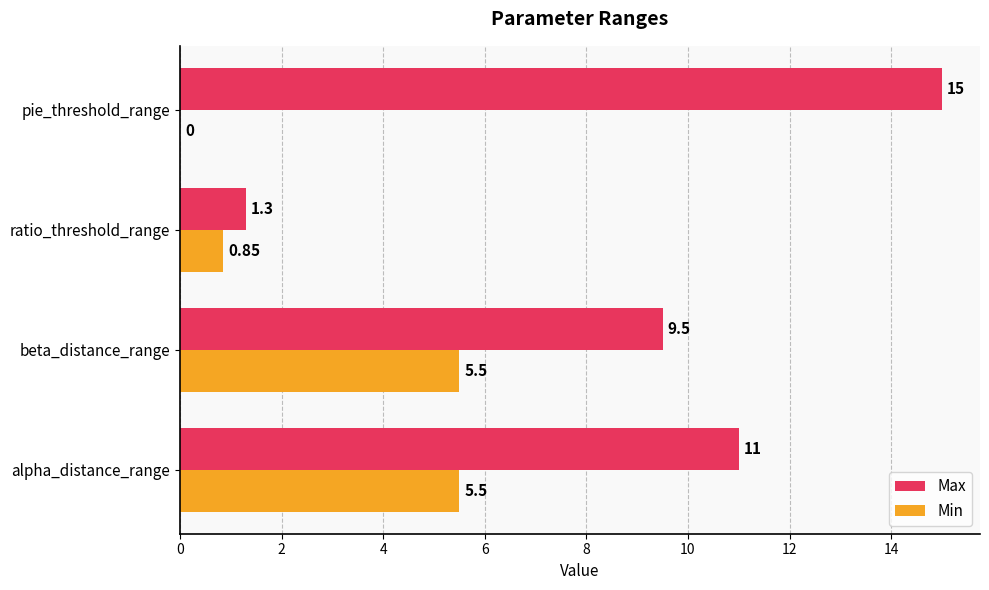

Where is Min nearest to the value 2?

ratio_threshold_range